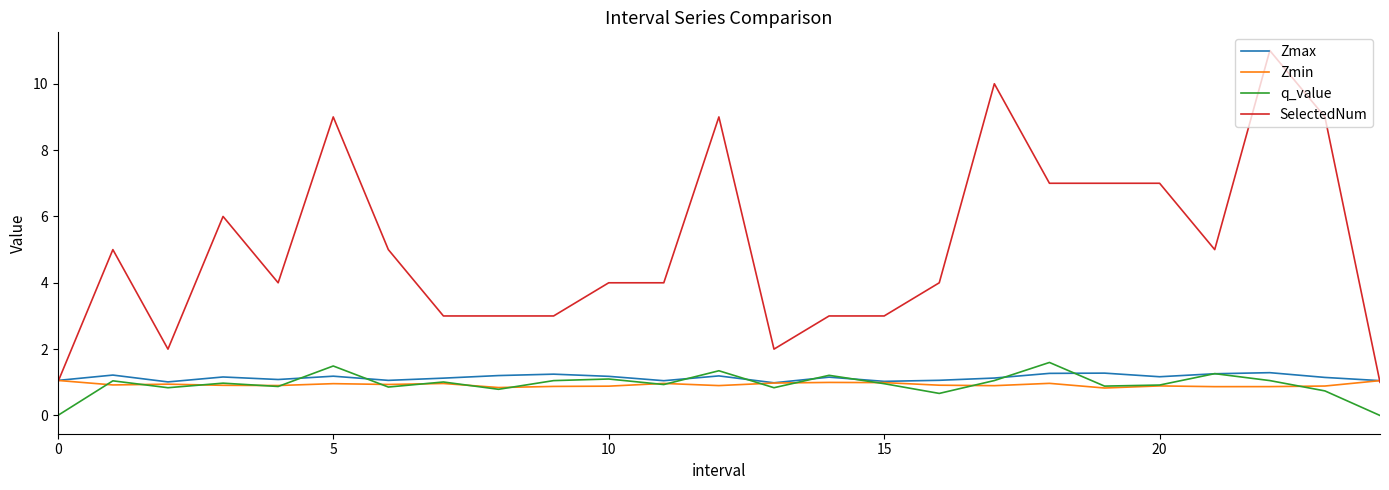

Count the SelectedNum values in the range 3 to 7.

16